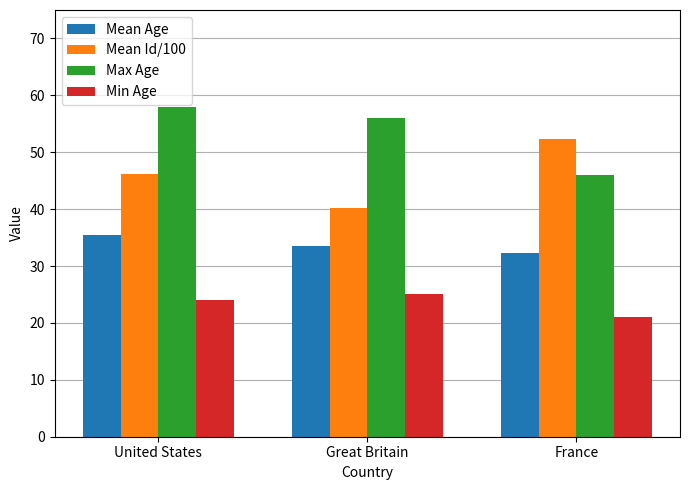

Reading right to left, transcribe all the data shown in this chart.

Mean Age: France=32.3	Great Britain=33.6	United States=35.5
Mean Id/100: France=52.3	Great Britain=40.2	United States=46.1
Max Age: France=46.0	Great Britain=56.0	United States=58.0
Min Age: France=21.0	Great Britain=25.0	United States=24.0